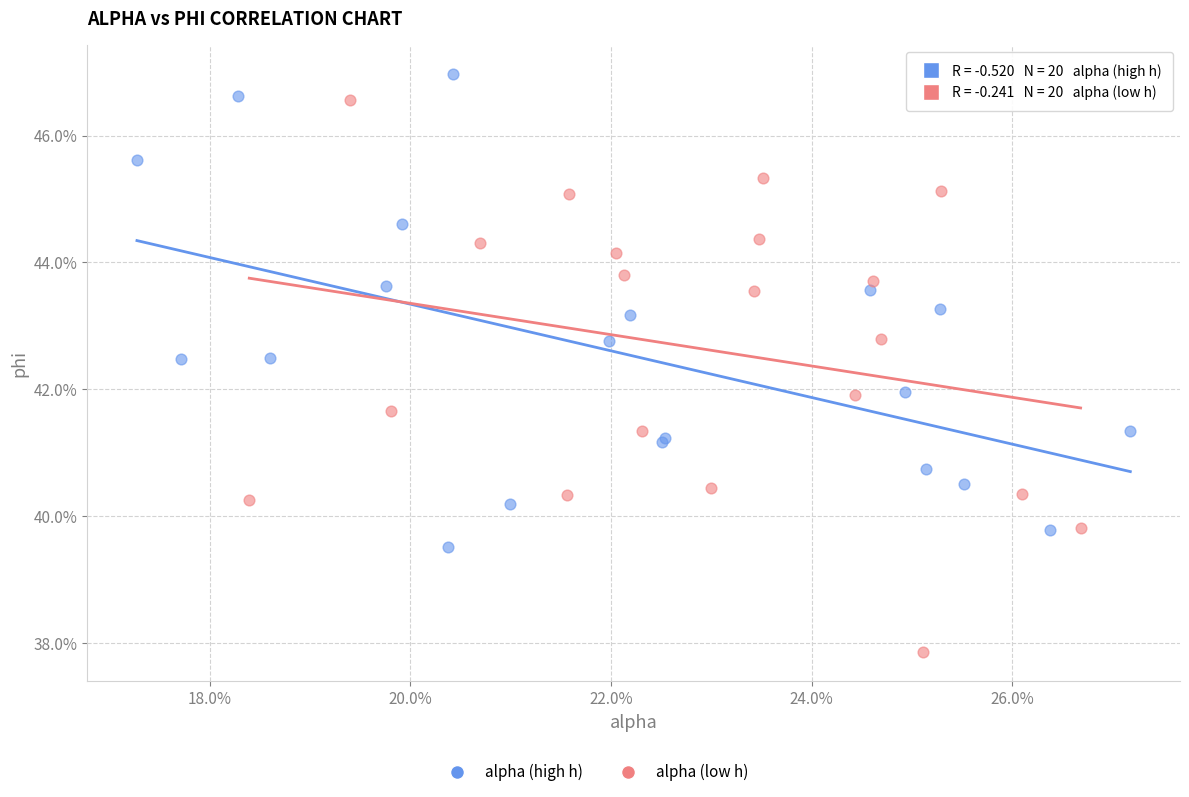

Which series reaches the maximum Y coordinate?

alpha (high h)